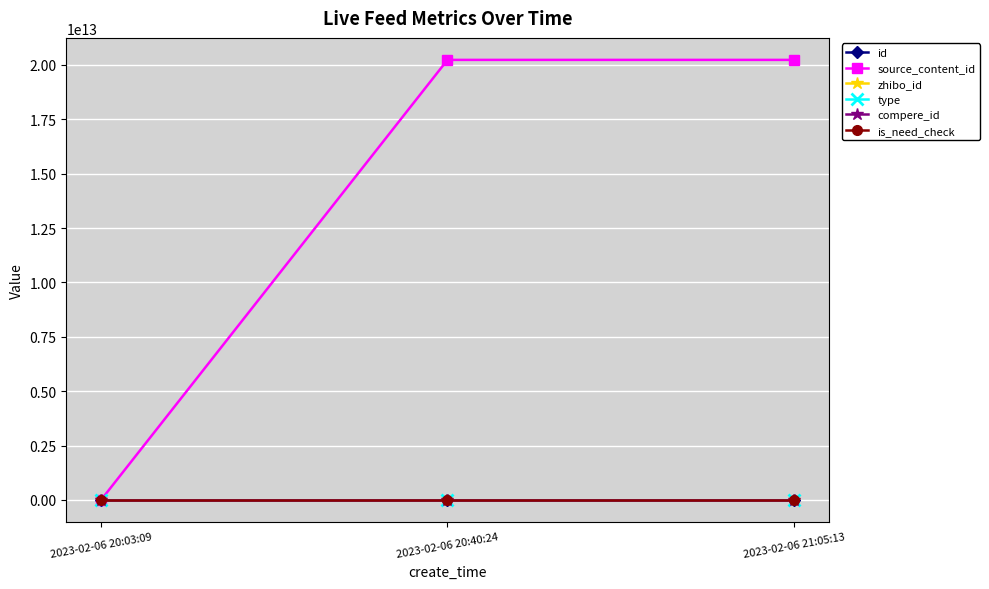

At which label does zhibo_id reach its peak?

2023-02-06 20:03:09